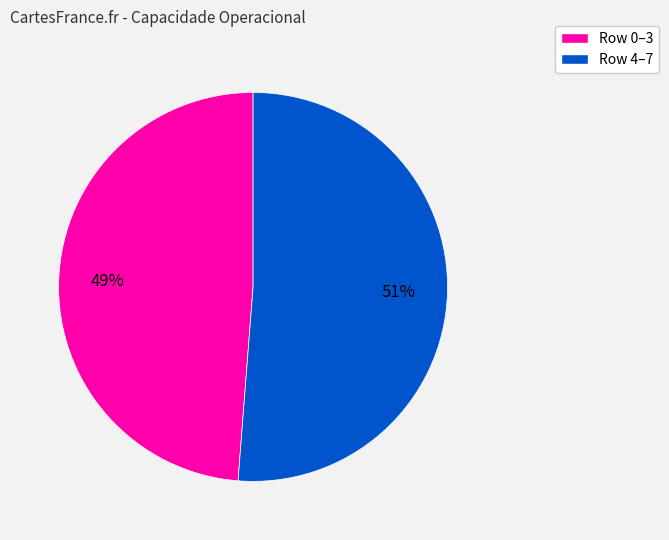

How many slices are in this pie chart?

2